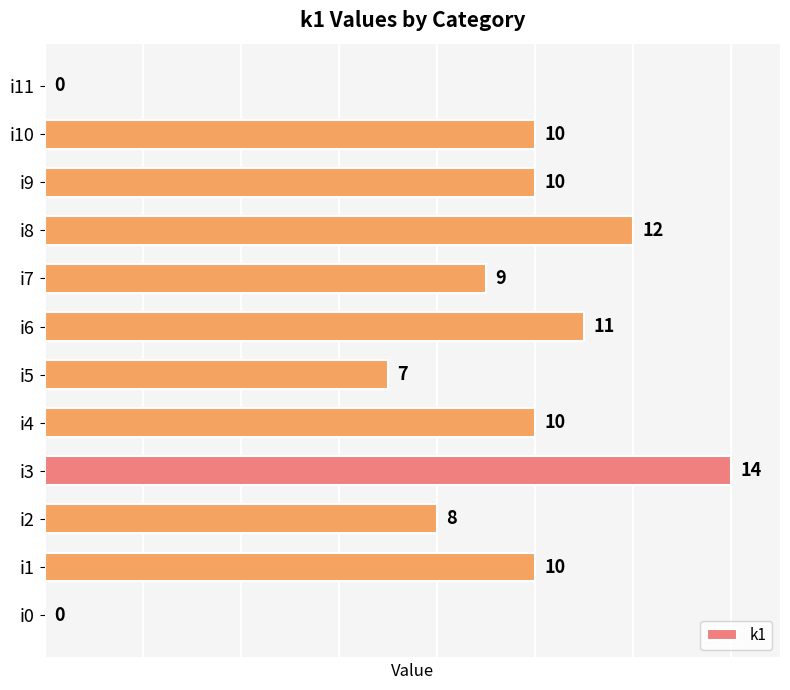

At which label is the value closest to 7?

i5